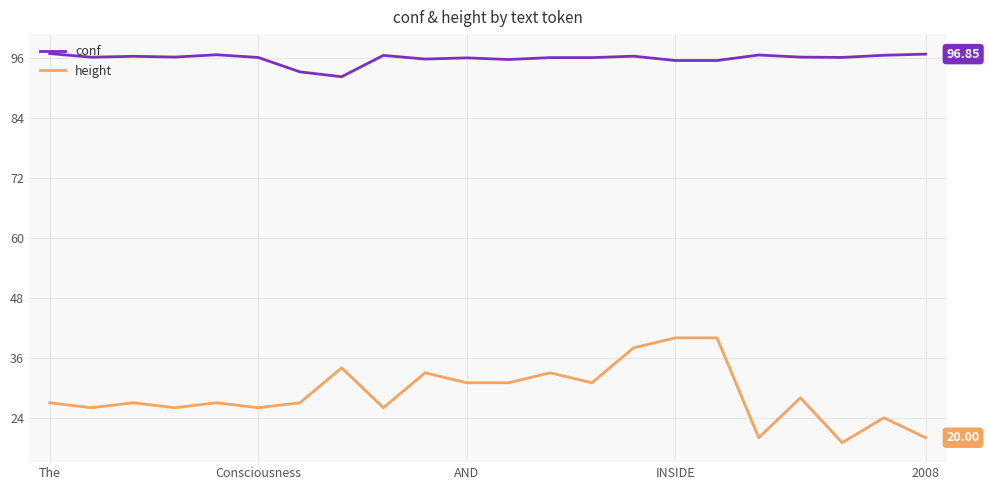

True or false: height and conf intersect in this chart.

False